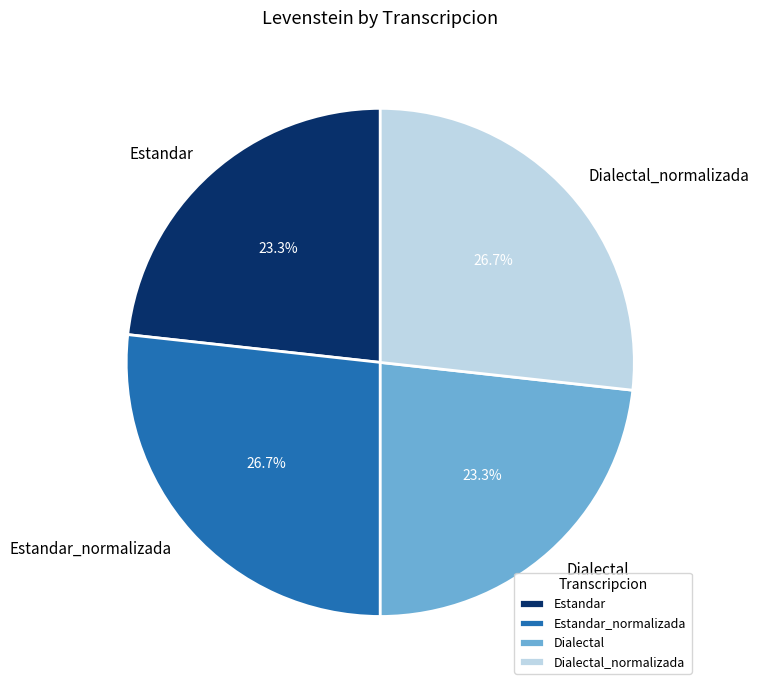

How many slices are in this pie chart?

4